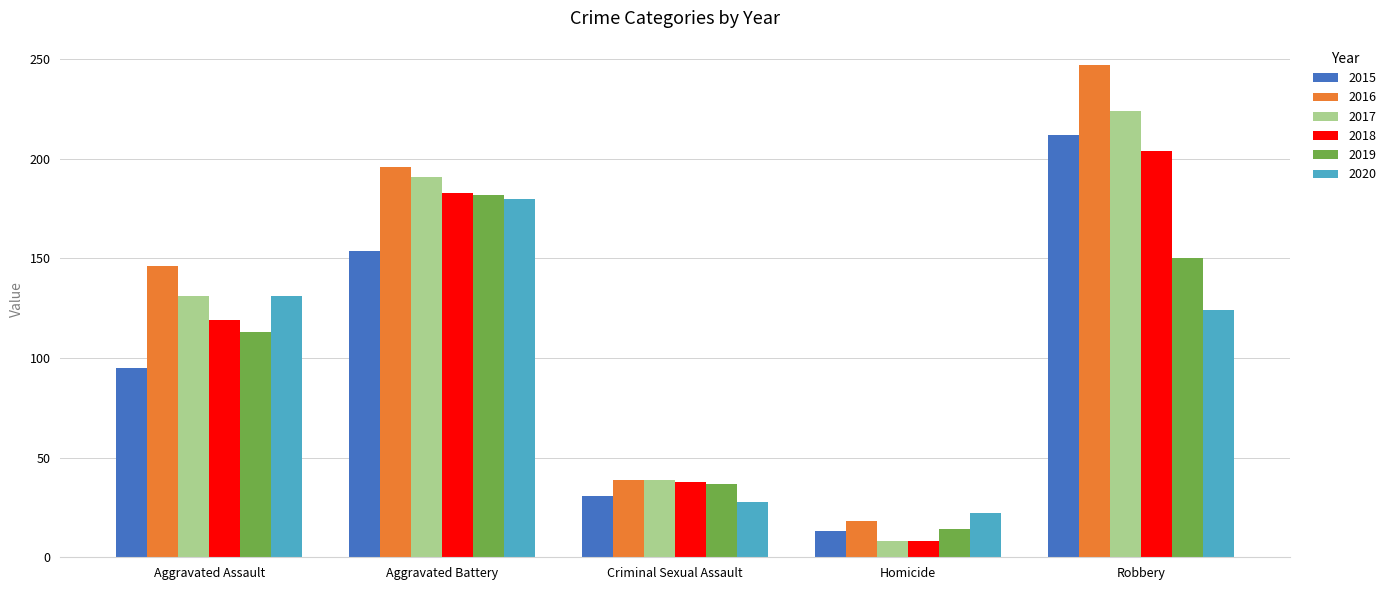

What is the minimum value shown in the chart?

8